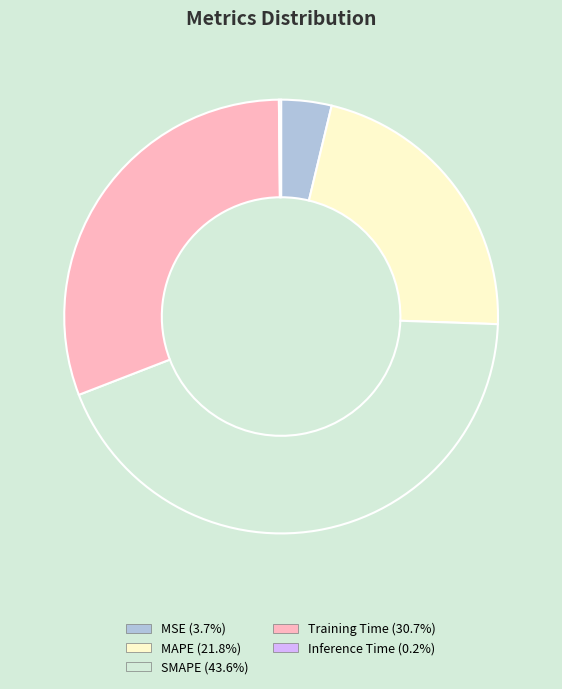

What is the largest slice in the pie chart?

SMAPE